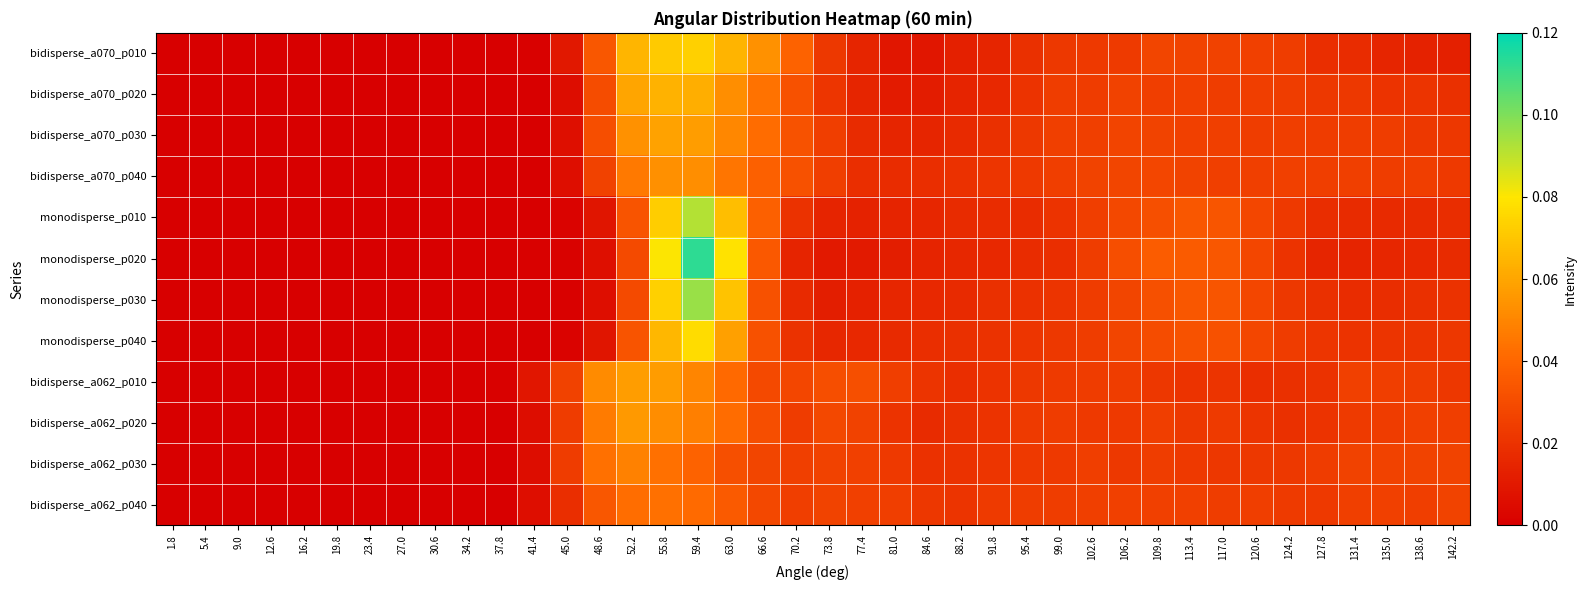

Which series has the widest spread of values?

monodisperse_p020